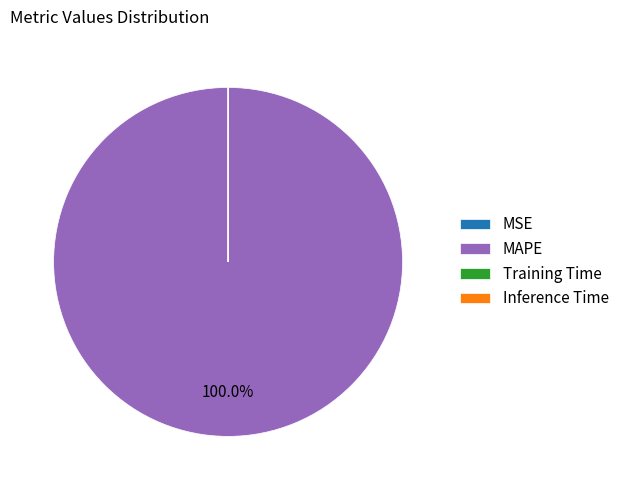

Which category has the biggest portion of the pie?

MAPE